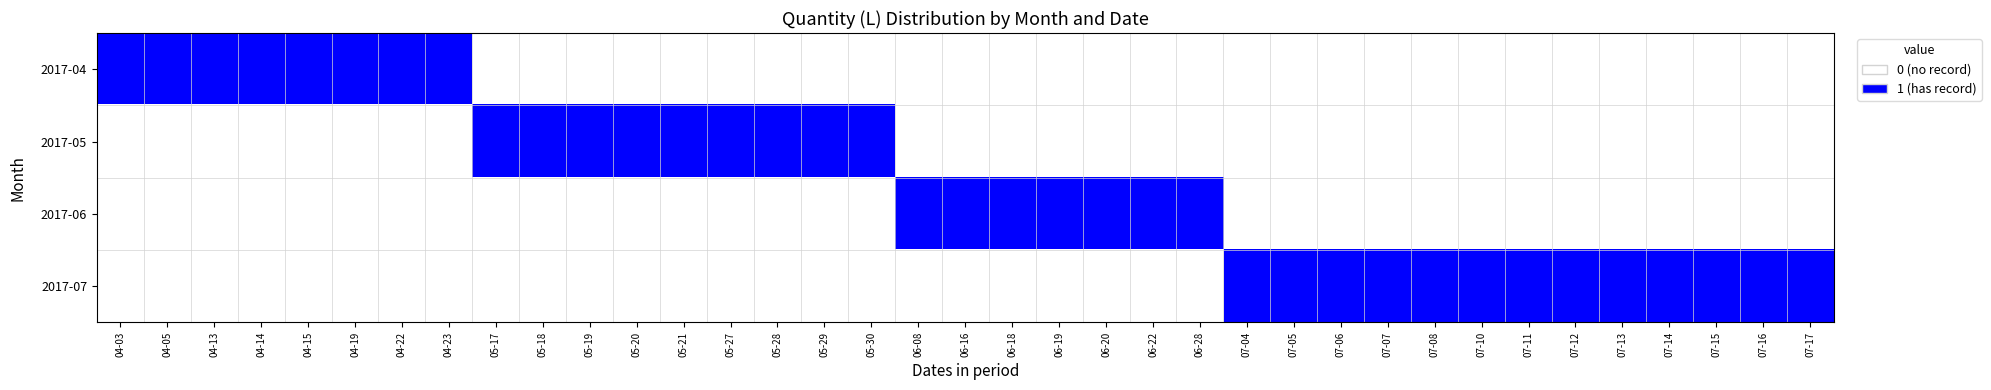

Reading left to right, transcribe all the data shown in this chart.

2017-04: 04-03=1	04-05=1	04-13=1	04-14=1	04-15=1	04-19=1	04-22=1	04-23=1	05-17=0	05-18=0	05-19=0	05-20=0	05-21=0	05-27=0	05-28=0	05-29=0	05-30=0	06-08=0	06-16=0	06-18=0	06-19=0	06-20=0	06-22=0	06-28=0	07-04=0	07-05=0	07-06=0	07-07=0	07-08=0	07-10=0	07-11=0	07-12=0	07-13=0	07-14=0	07-15=0	07-16=0	07-17=0
2017-05: 04-03=0	04-05=0	04-13=0	04-14=0	04-15=0	04-19=0	04-22=0	04-23=0	05-17=1	05-18=1	05-19=1	05-20=1	05-21=1	05-27=1	05-28=1	05-29=1	05-30=1	06-08=0	06-16=0	06-18=0	06-19=0	06-20=0	06-22=0	06-28=0	07-04=0	07-05=0	07-06=0	07-07=0	07-08=0	07-10=0	07-11=0	07-12=0	07-13=0	07-14=0	07-15=0	07-16=0	07-17=0
2017-06: 04-03=0	04-05=0	04-13=0	04-14=0	04-15=0	04-19=0	04-22=0	04-23=0	05-17=0	05-18=0	05-19=0	05-20=0	05-21=0	05-27=0	05-28=0	05-29=0	05-30=0	06-08=1	06-16=1	06-18=1	06-19=1	06-20=1	06-22=1	06-28=1	07-04=0	07-05=0	07-06=0	07-07=0	07-08=0	07-10=0	07-11=0	07-12=0	07-13=0	07-14=0	07-15=0	07-16=0	07-17=0
2017-07: 04-03=0	04-05=0	04-13=0	04-14=0	04-15=0	04-19=0	04-22=0	04-23=0	05-17=0	05-18=0	05-19=0	05-20=0	05-21=0	05-27=0	05-28=0	05-29=0	05-30=0	06-08=0	06-16=0	06-18=0	06-19=0	06-20=0	06-22=0	06-28=0	07-04=1	07-05=1	07-06=1	07-07=1	07-08=1	07-10=1	07-11=1	07-12=1	07-13=1	07-14=1	07-15=1	07-16=1	07-17=1